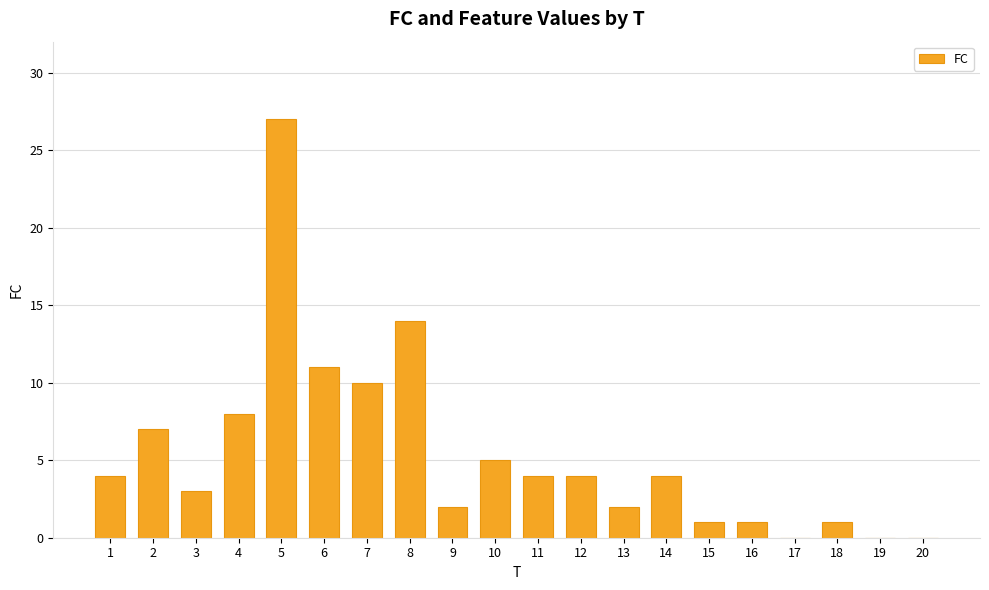

At which label is the value closest to 13?

8